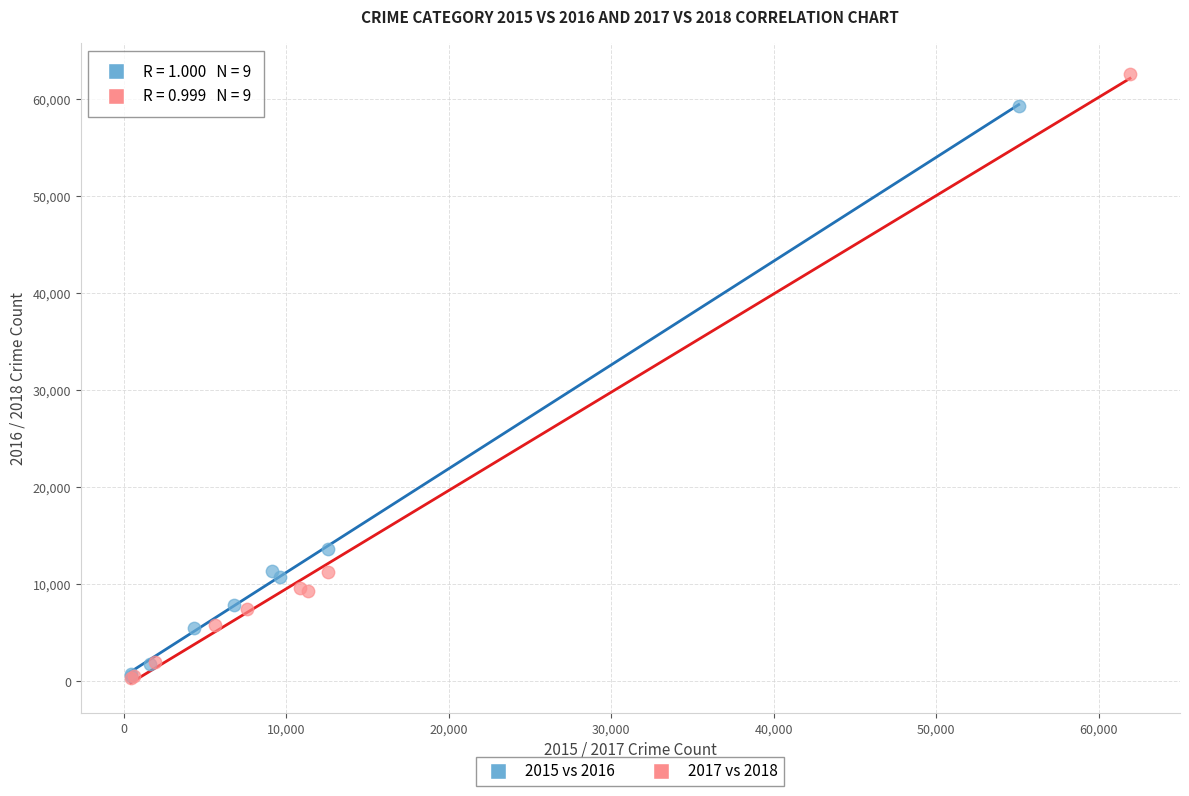

Which series reaches the maximum Y coordinate?

2017 vs 2018